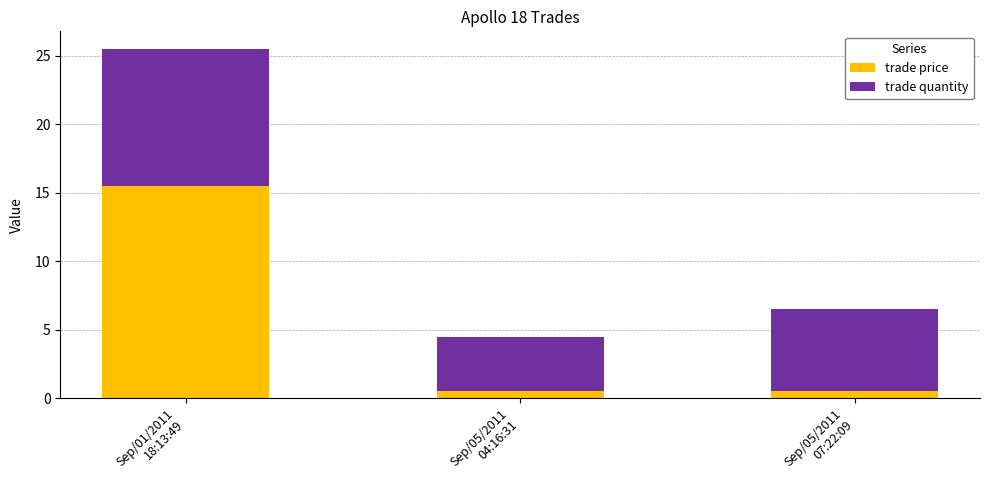

What is the difference between the maximum and minimum values in the trade price series?

15.0